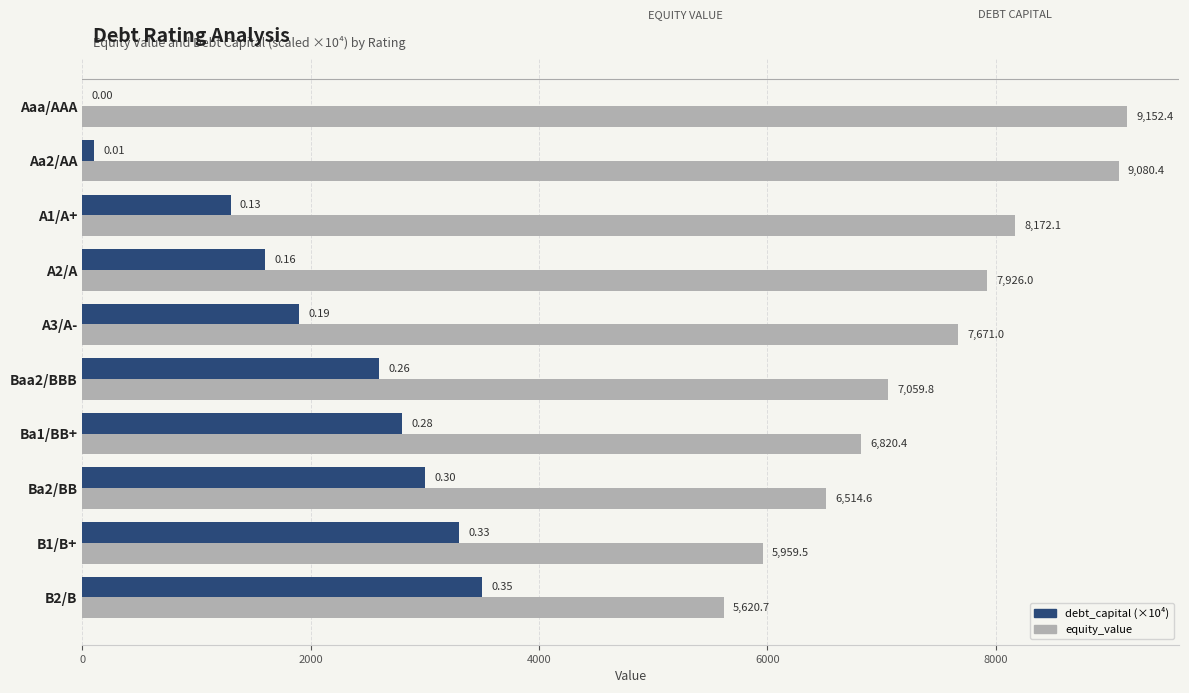

At which category is the sum across all series the highest?

Baa2/BBB